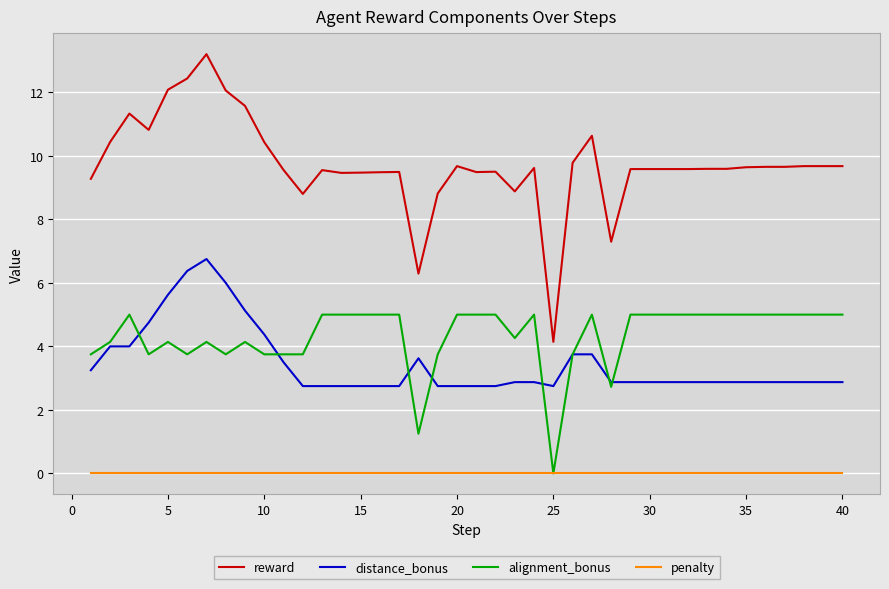

How many values in alignment_bonus are above zero?

39